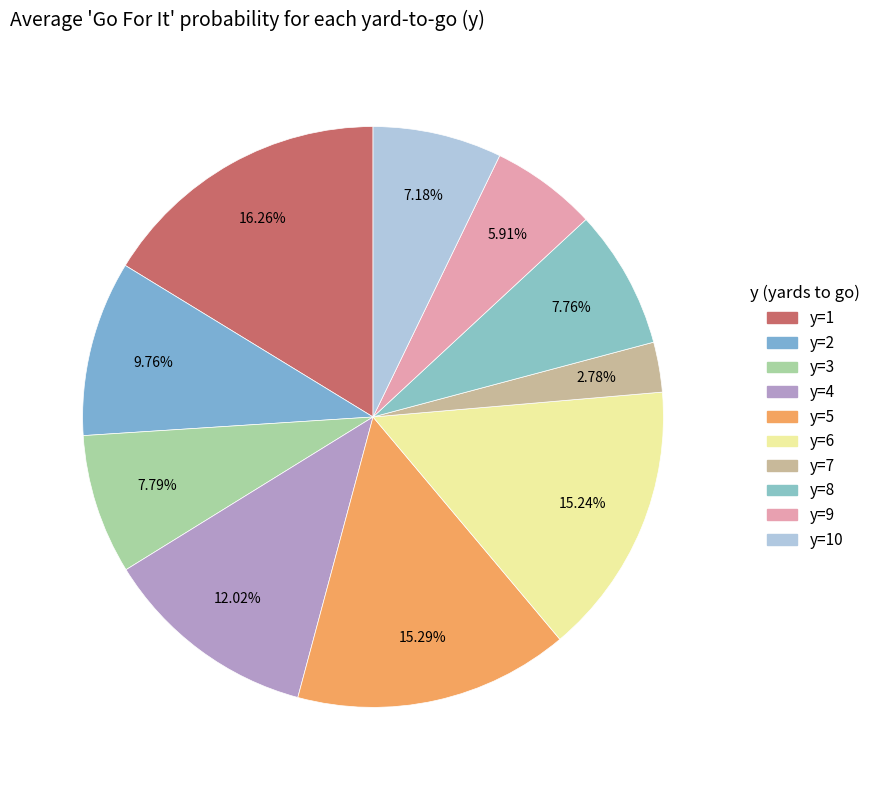

To the nearest percent, what is the difference between the largest and smallest slice percentages?

13%